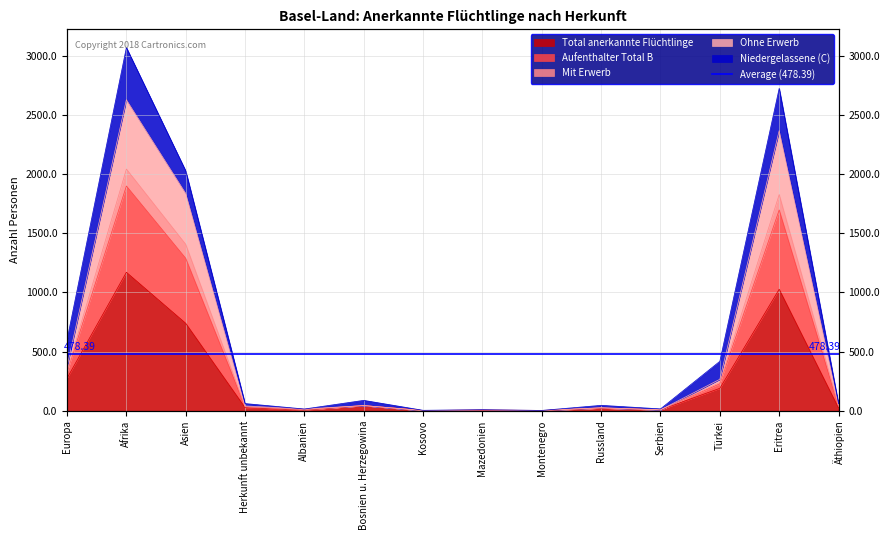

Is it true that Ohne Erwerb equals 2222 at Asien?

False